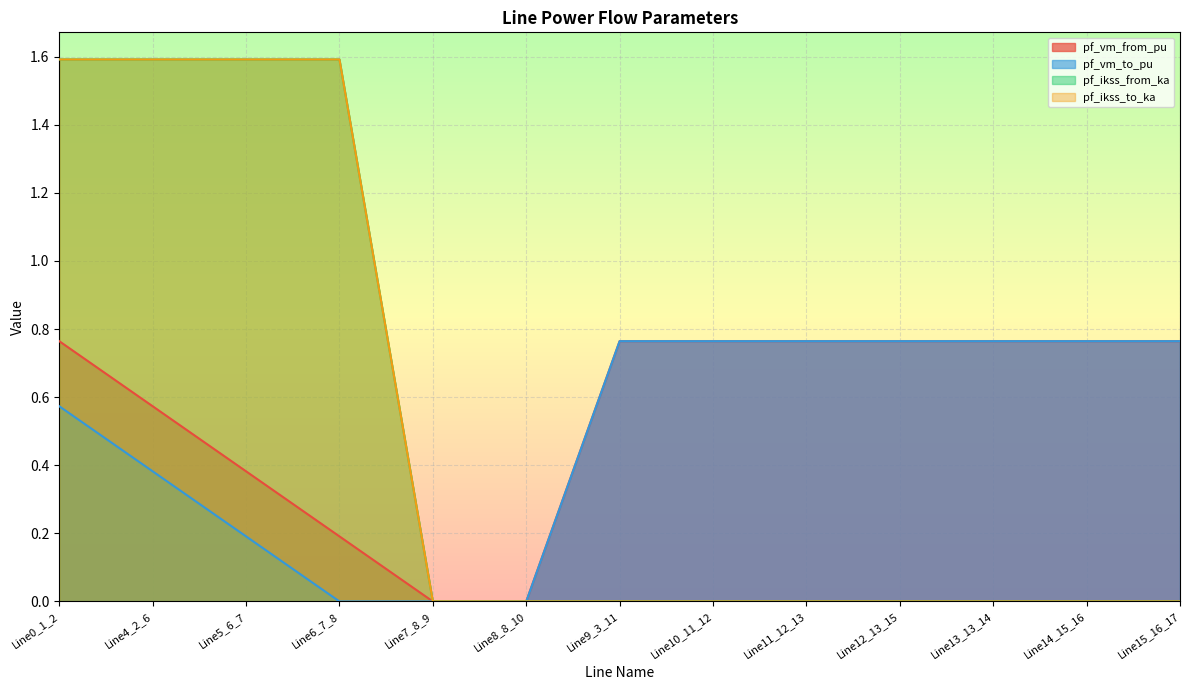

What is the difference between the pf_vm_from_pu values at Line4_2_6 and Line0_1_2?

0.2